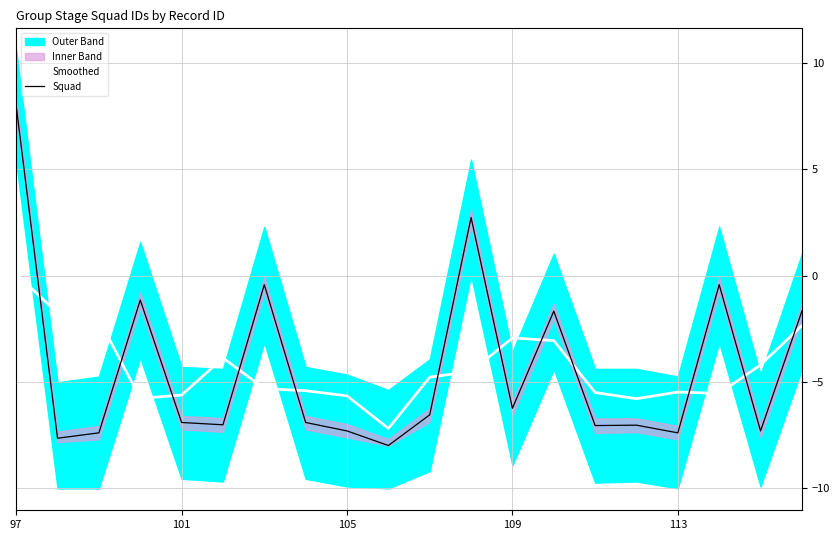

What is the value of the Squad point at the 12th from the left?

2.7